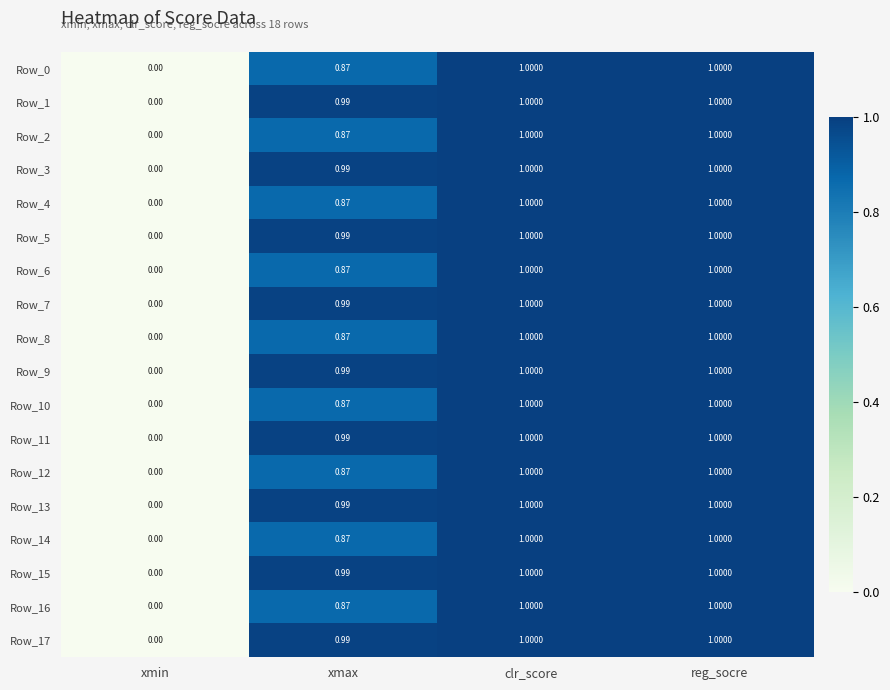

At which label is Row_12 closest to 0?

xmin